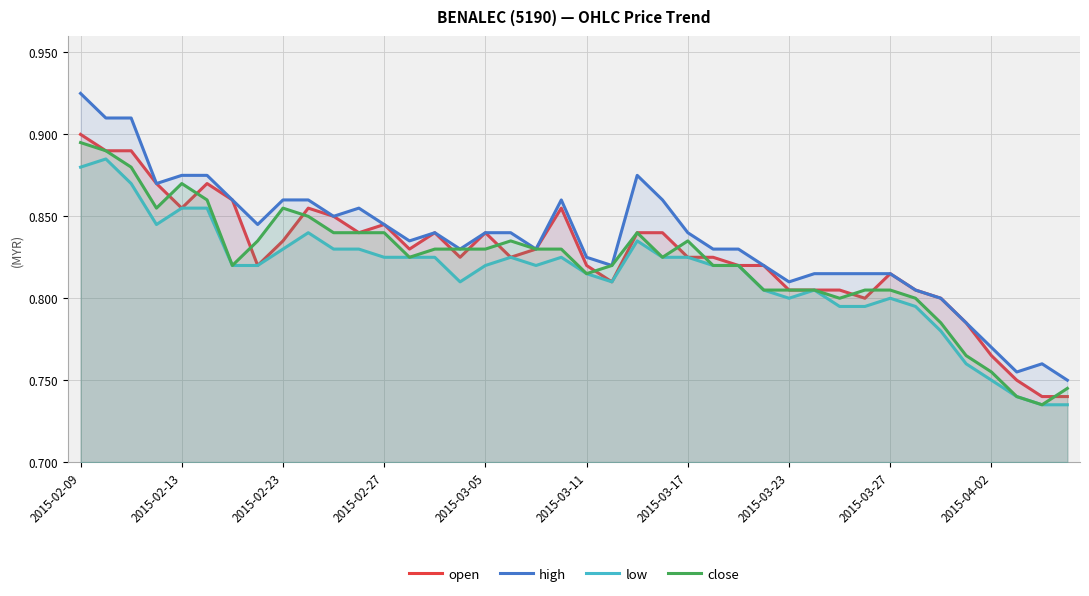

Does the chart display data point markers on the line(s)?

No